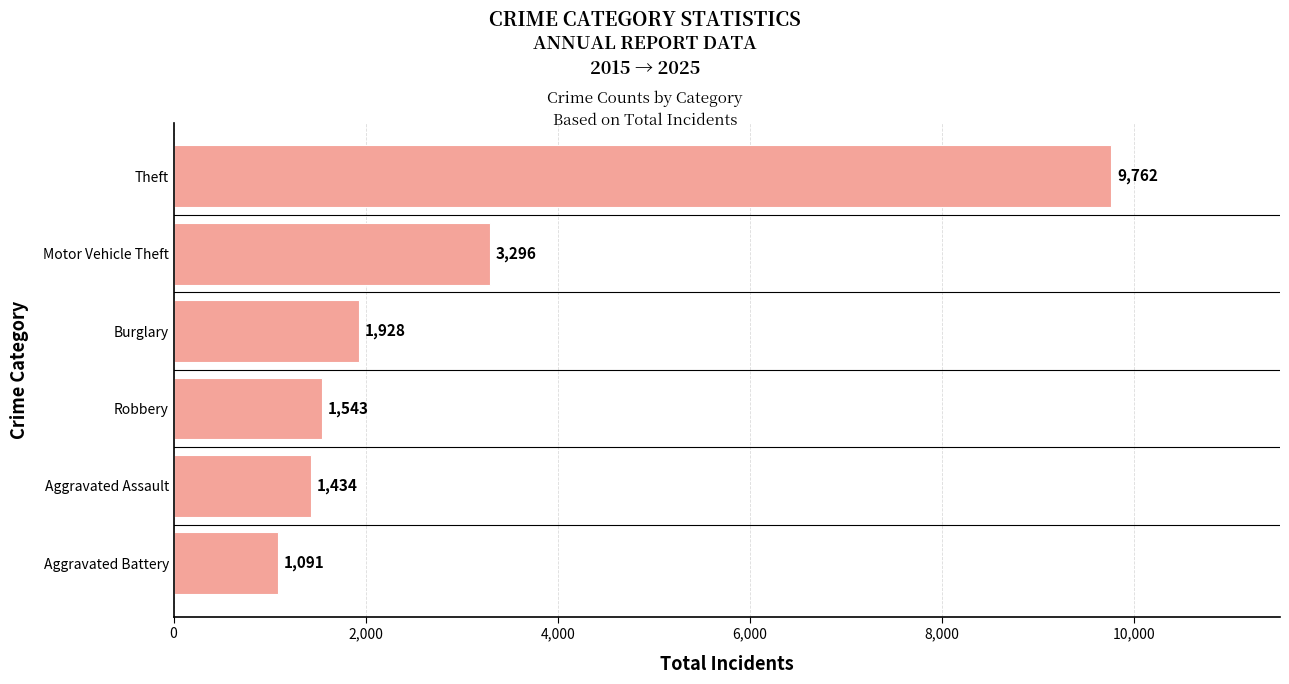

Which has a higher value, Robbery or Theft?

Theft